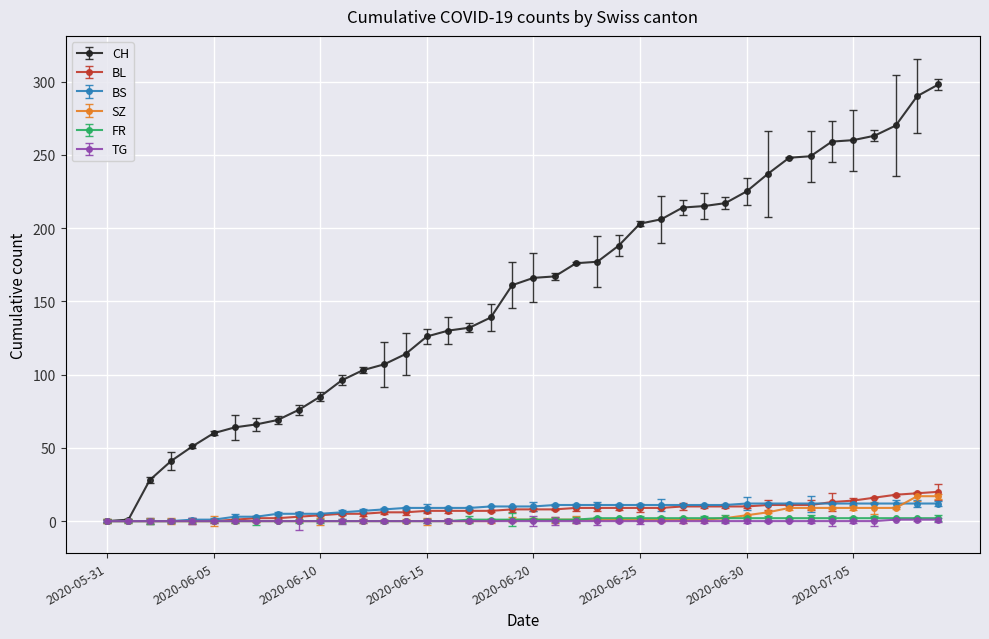

Is this an area chart (filled region under the line)?

No